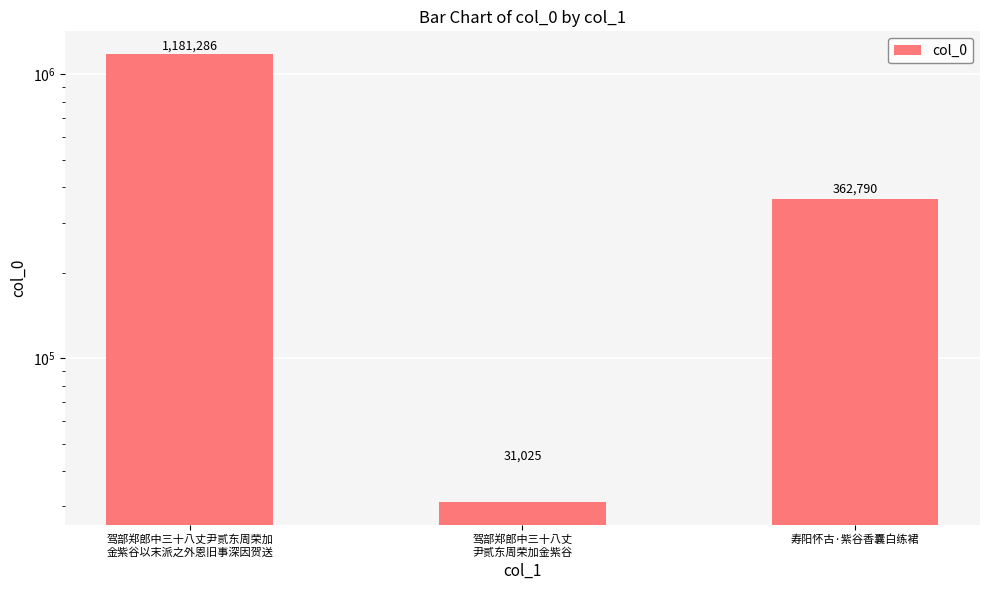

Reading right to left, what are all the values shown in this chart?

寿阳怀古·紫谷香囊白练裙=362790	驾部郑郎中三十八丈
尹贰东周荣加金紫谷=31025	驾部郑郎中三十八丈尹贰东周荣加
金紫谷以末派之外恩旧事深因贺送=1181286